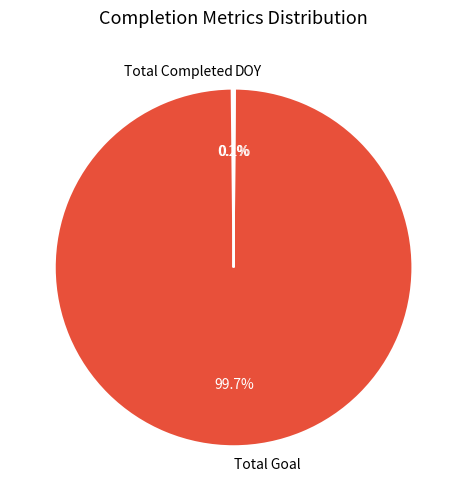

Which category has the biggest portion of the pie?

Total Goal